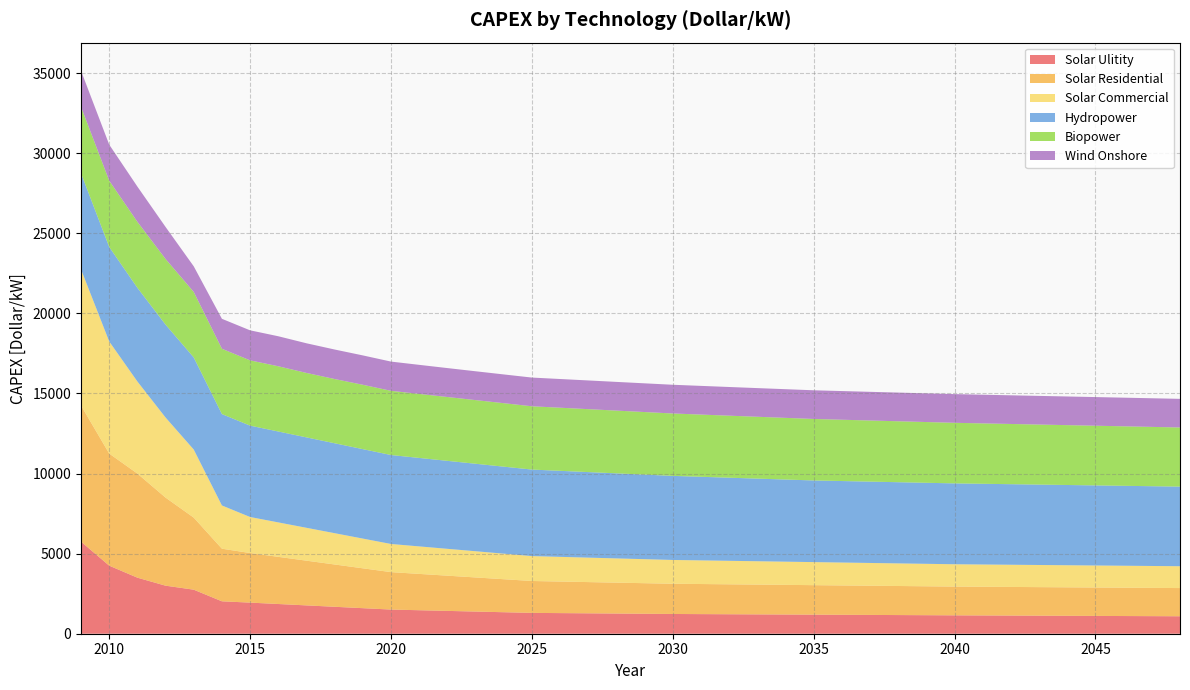

Reading left to right, extract all data points from this chart.

Solar Ulitity: 5750.0	4250.0	3500.0	3000.0	2750.0	2024.2	1942.4	1855.7	1768.9	1682.2	1595.4	1508.7	1467.2	1425.7	1384.2	1342.7	1301.3	1287.6	1274.0	1260.4	1246.8	1233.2	1224.7	1216.2	1207.7	1199.2	1190.7	1182.2	1173.7	1165.3	1156.8	1148.3	1141.0	1133.8	1126.5	1119.2	1112.0	1104.7	1097.5	1090.2
Solar Residential: 8500.0	7000.0	6500.0	5500.0	4500.0	3285.0	3096.3	2944.6	2792.9	2641.2	2489.5	2337.8	2268.6	2199.4	2130.1	2060.9	1991.7	1970.9	1950.1	1929.3	1908.5	1887.8	1878.6	1869.5	1860.3	1851.2	1842.1	1832.9	1823.8	1814.7	1805.5	1796.4	1791.9	1787.5	1783.1	1778.6	1774.2	1769.7	1765.3	1760.8
Solar Commercial: 8500.0	7000.0	5750.0	5000.0	4250.0	2699.1	2249.1	2150.8	2052.5	1954.2	1855.9	1757.6	1717.1	1676.6	1636.1	1595.6	1555.1	1541.1	1527.1	1513.1	1499.1	1485.2	1476.0	1466.8	1457.6	1448.4	1439.2	1430.0	1420.9	1411.7	1402.5	1393.3	1389.6	1385.9	1382.2	1378.6	1374.9	1371.2	1367.5	1363.8
Hydropower: 6000.0	5900.0	5850.0	5800.0	5750.0	5706.2	5704.8	5675.7	5645.3	5614.8	5584.4	5554.0	5523.6	5493.2	5462.8	5432.4	5402.0	5371.6	5341.2	5310.8	5280.5	5250.1	5219.8	5189.4	5159.1	5128.8	5098.5	5088.6	5078.7	5068.8	5059.0	5049.1	5039.3	5029.5	5019.6	5009.8	5000.0	4990.2	4980.4	4970.6
Biopower: 4150.0	4140.0	4120.0	4100.0	4090.0	4078.3	4075.9	4073.5	4024.3	4011.3	4019.7	4008.4	3997.1	3985.8	3974.5	3963.2	3952.0	3940.7	3929.4	3918.1	3906.8	3895.5	3884.3	3873.0	3861.7	3850.4	3839.1	3827.8	3816.6	3805.3	3794.0	3782.7	3771.4	3760.1	3748.9	3737.6	3726.3	3715.0	3703.7	3692.4
Wind Onshore: 2250.0	2250.0	2200.0	2000.0	1600.0	1870.5	1875.5	1873.8	1851.8	1842.4	1833.4	1825.9	1815.2	1806.7	1800.7	1795.8	1792.7	1792.5	1793.0	1792.4	1792.8	1793.3	1792.2	1791.0	1790.5	1790.5	1791.1	1790.6	1790.4	1790.5	1790.8	1791.1	1790.6	1790.1	1789.8	1789.5	1789.4	1788.6	1788.0	1787.7